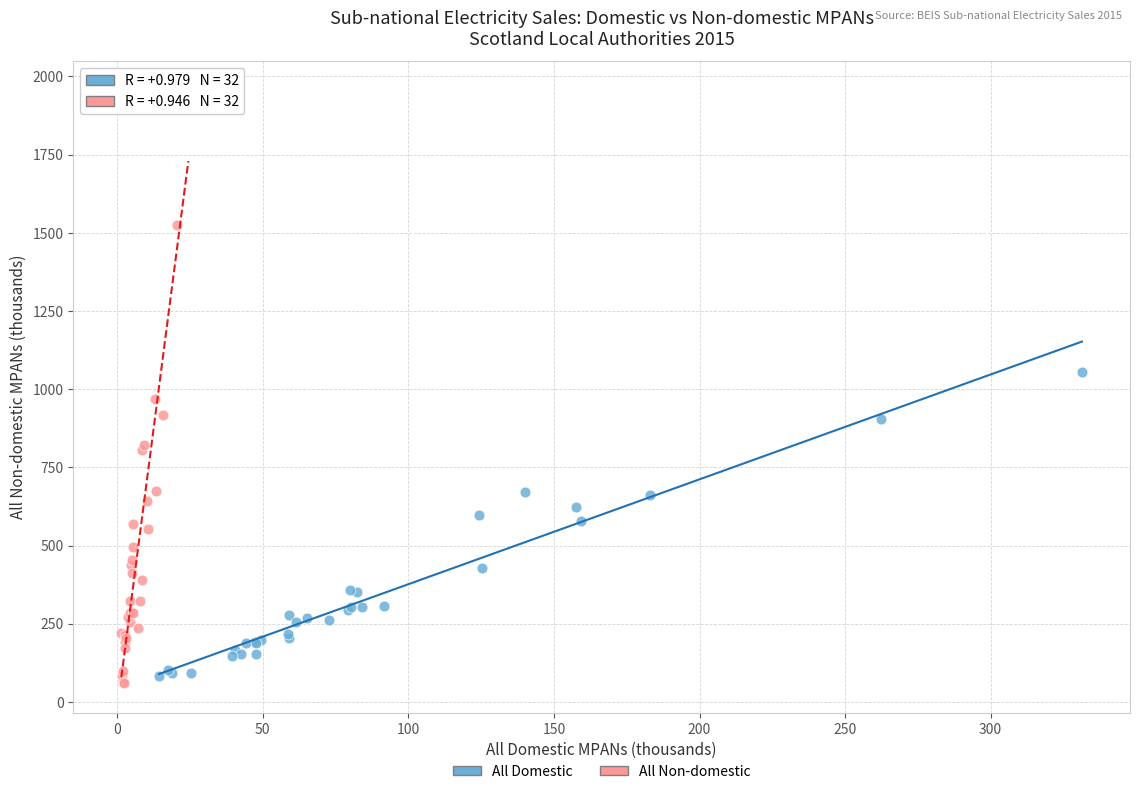

Which series contains the highest Y value?

All Non-domestic